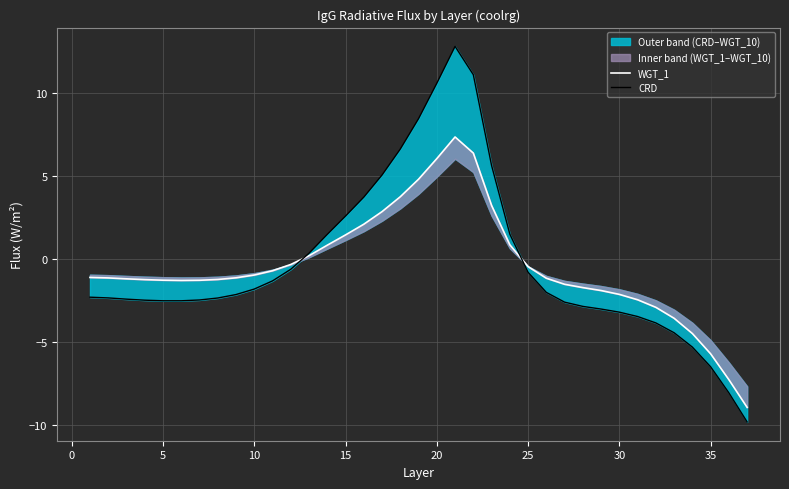

The WGT_1 series shows -0.8 at 30. True or false?

False